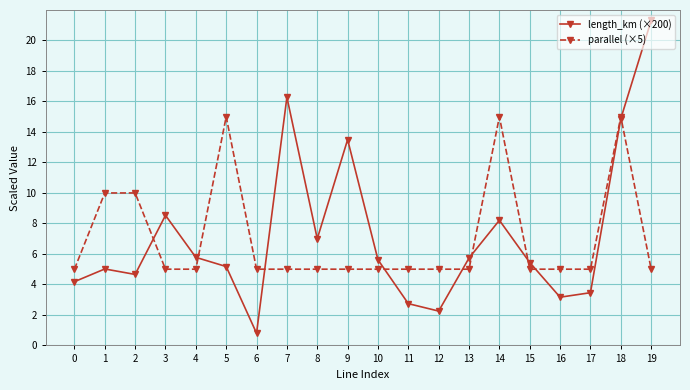

The value of parallel (×5) at 1 is 10.0. True or false?

True